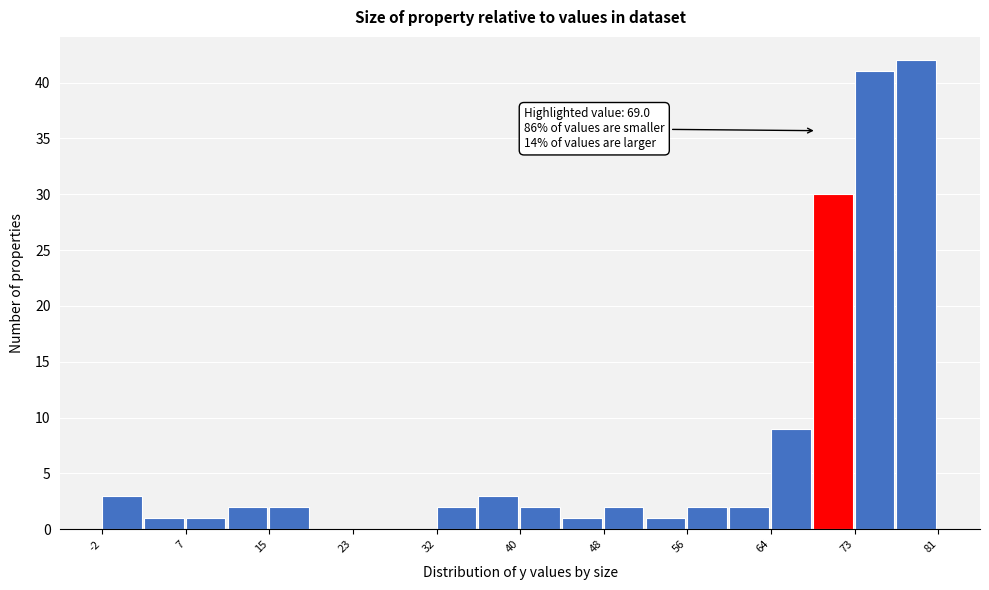

Which range on the x-axis has the tallest bar?

77 to 81